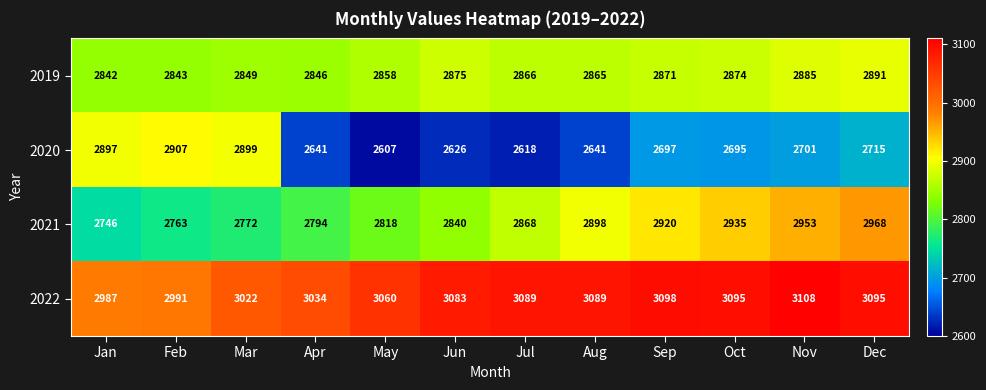

What is the difference between the maximum and minimum values in the 2022 series?

121